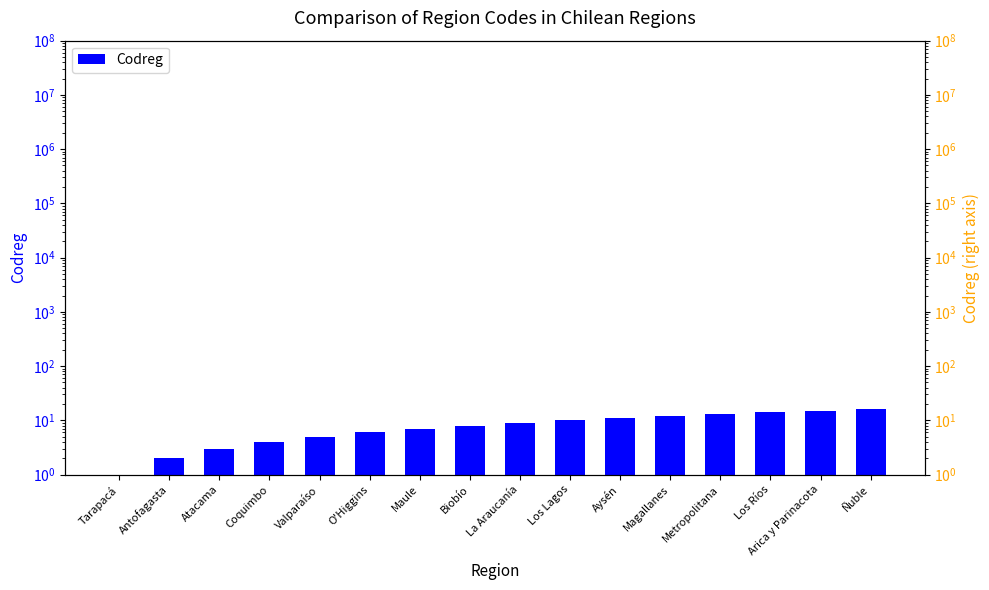

Reading left to right, extract all data points from this chart.

1	2	3	4	5	6	7	8	9	10	11	12	13	14	15	16